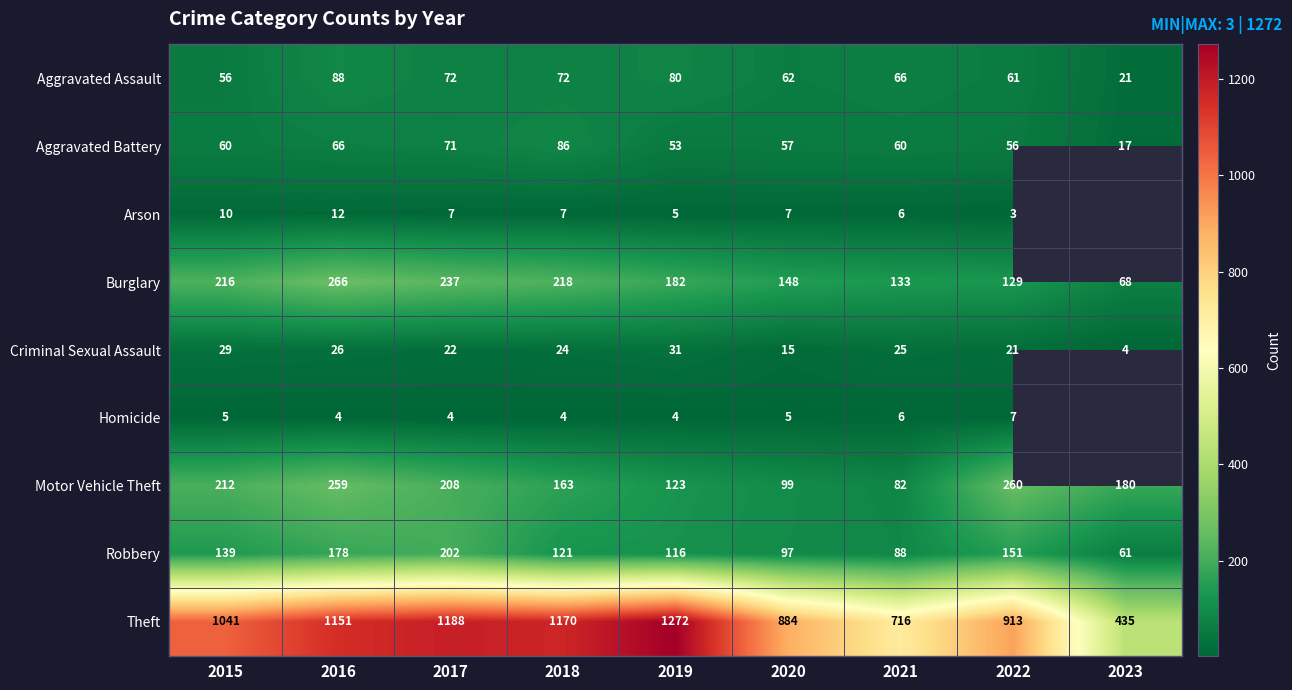

What is the total value across all series at 2016?

2050